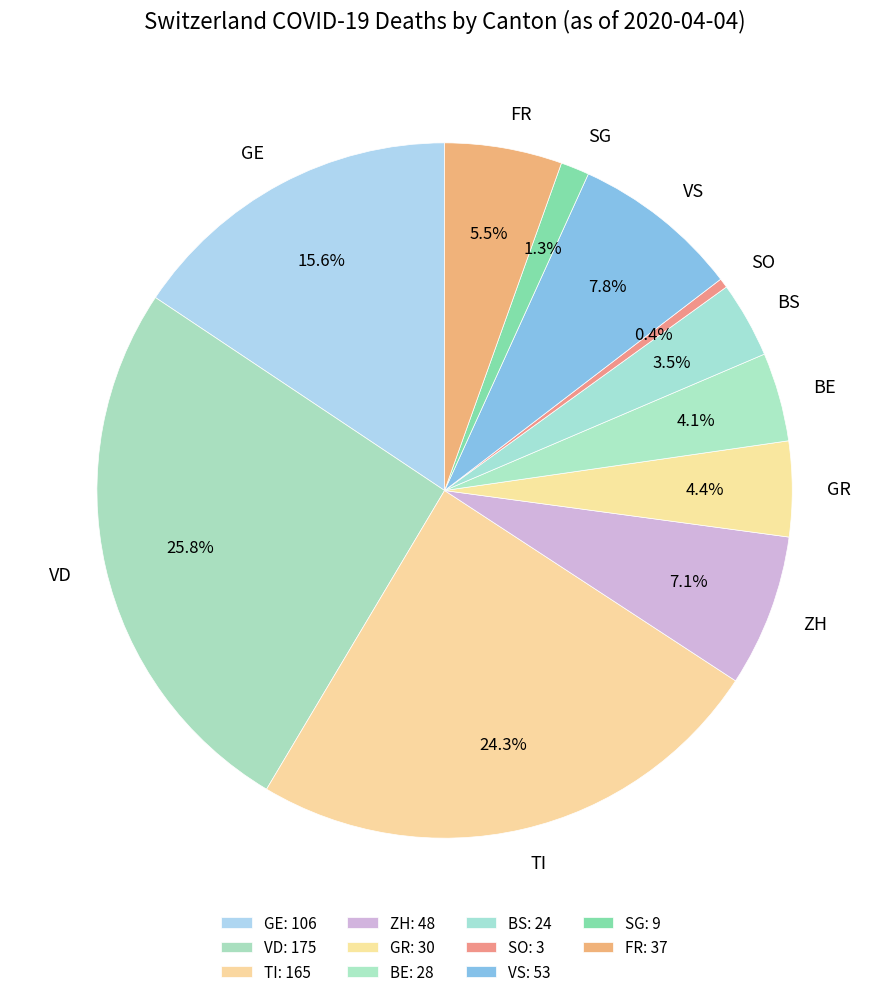

Does ZH account for over 50% of the chart?

No